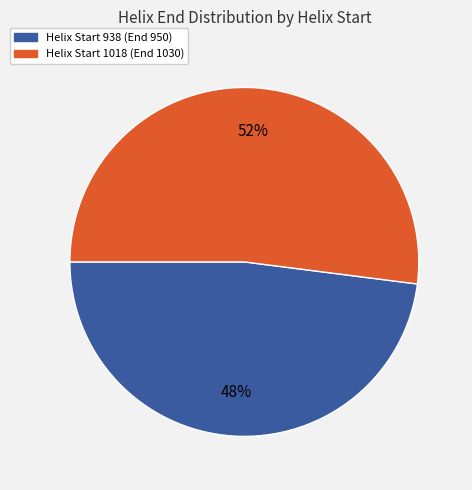

How many segments does this pie chart have?

2